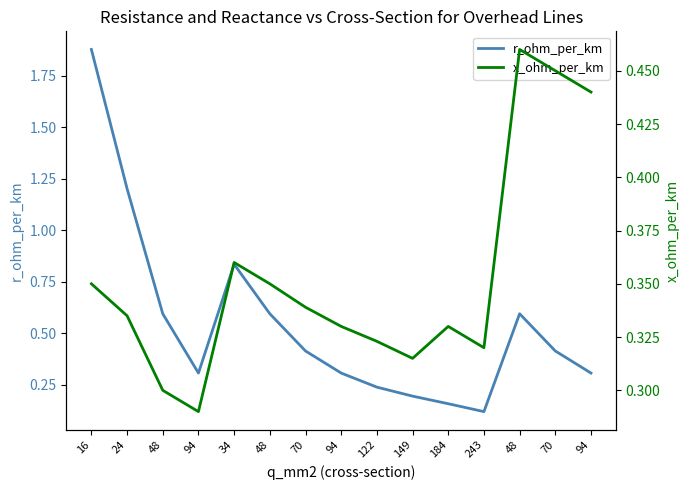

Reading left to right, what are all the values shown in this chart?

r_ohm_per_km: 16=1.9	24=1.2	48=0.6	94=0.3	34=0.8	48=0.6	70=0.4	94=0.3	122=0.2	149=0.2	184=0.2	243=0.1	48=0.6	70=0.4	94=0.3
x_ohm_per_km: 16=0.3	24=0.3	48=0.3	94=0.3	34=0.4	48=0.3	70=0.3	94=0.3	122=0.3	149=0.3	184=0.3	243=0.3	48=0.5	70=0.5	94=0.4